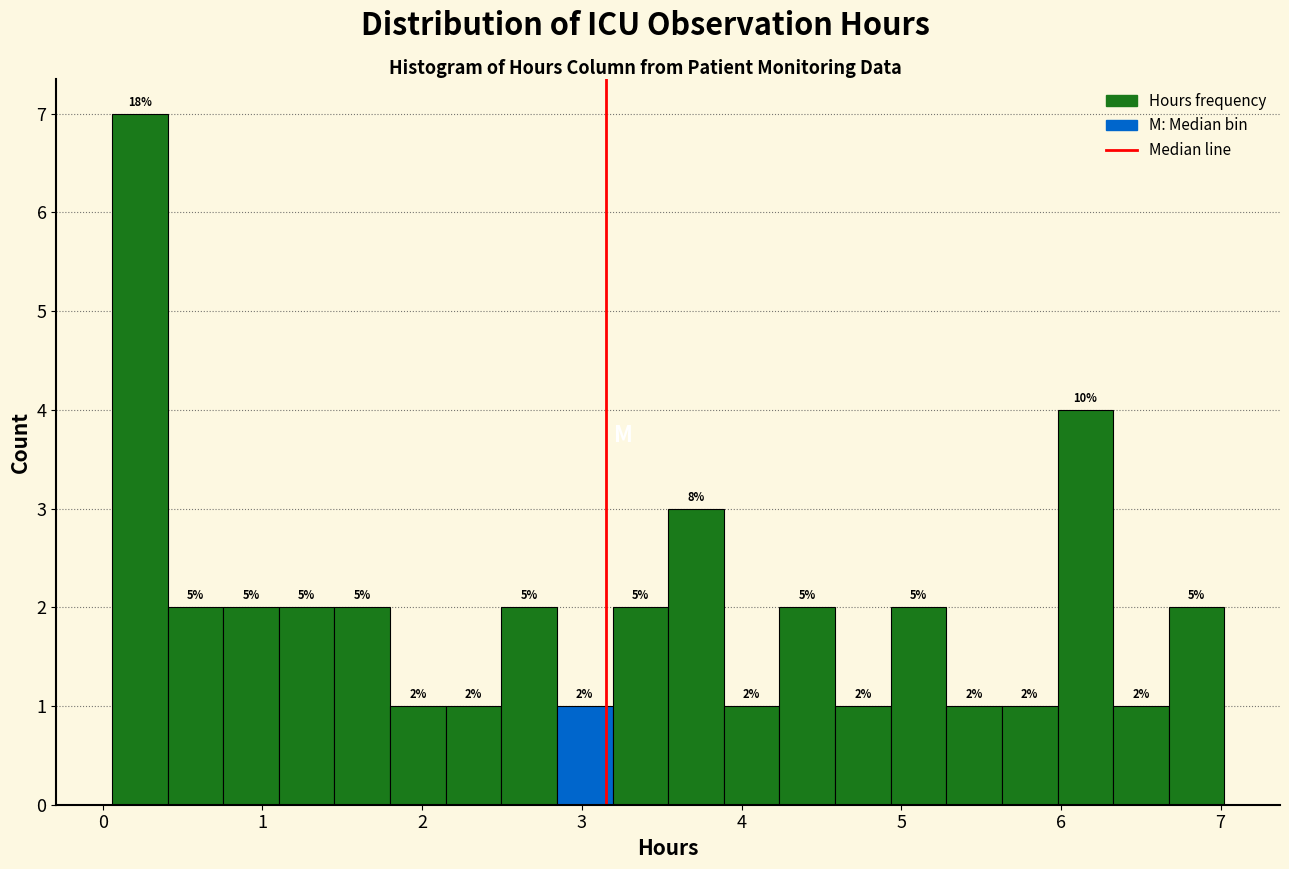

Around what value on the x-axis is the tallest bar? Give the approximate position of its centre, as read against the axis.

0.2